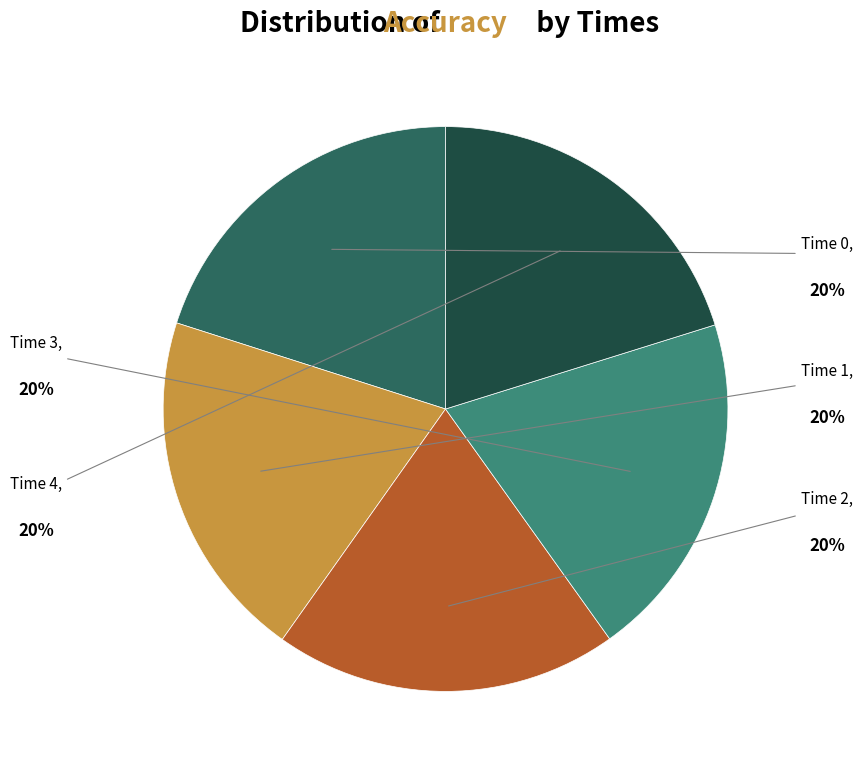

How many slices are in this pie chart?

5